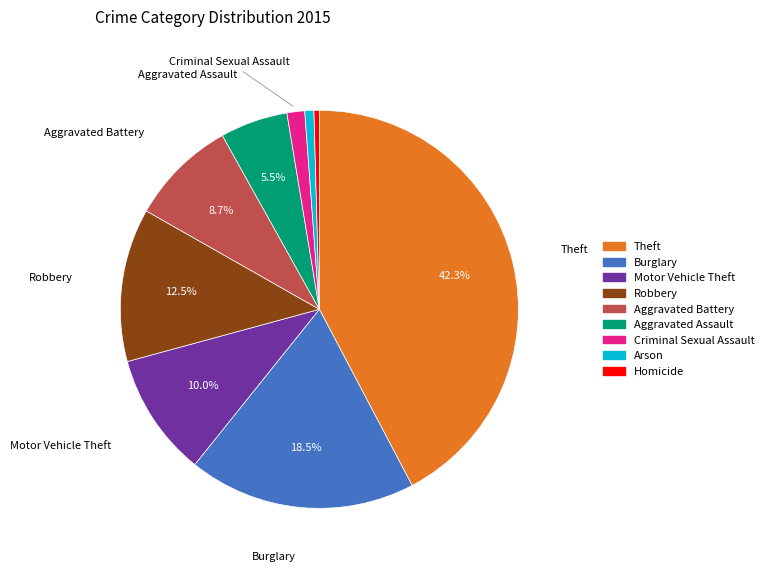

Combined, do Motor Vehicle Theft and Arson account for over 50%?

No